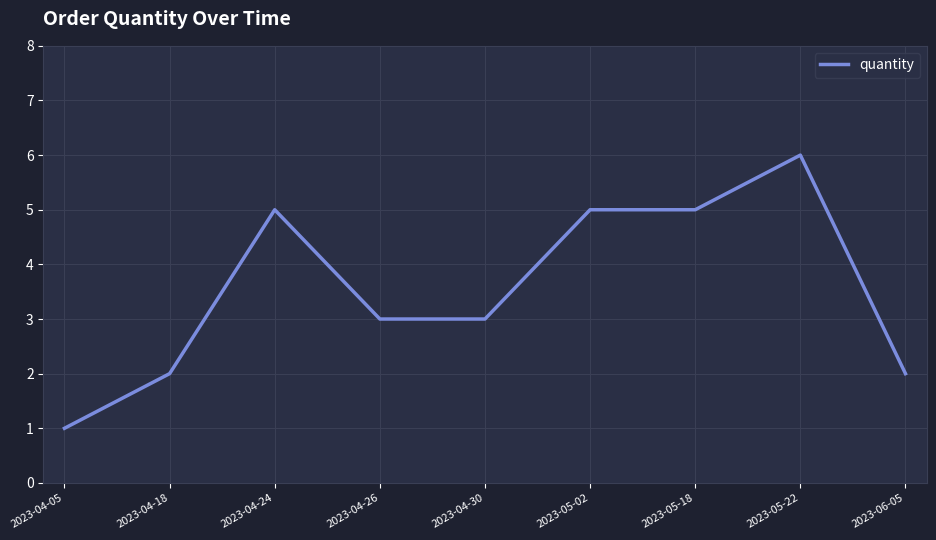

What is the difference between the maximum and second lowest values?

4